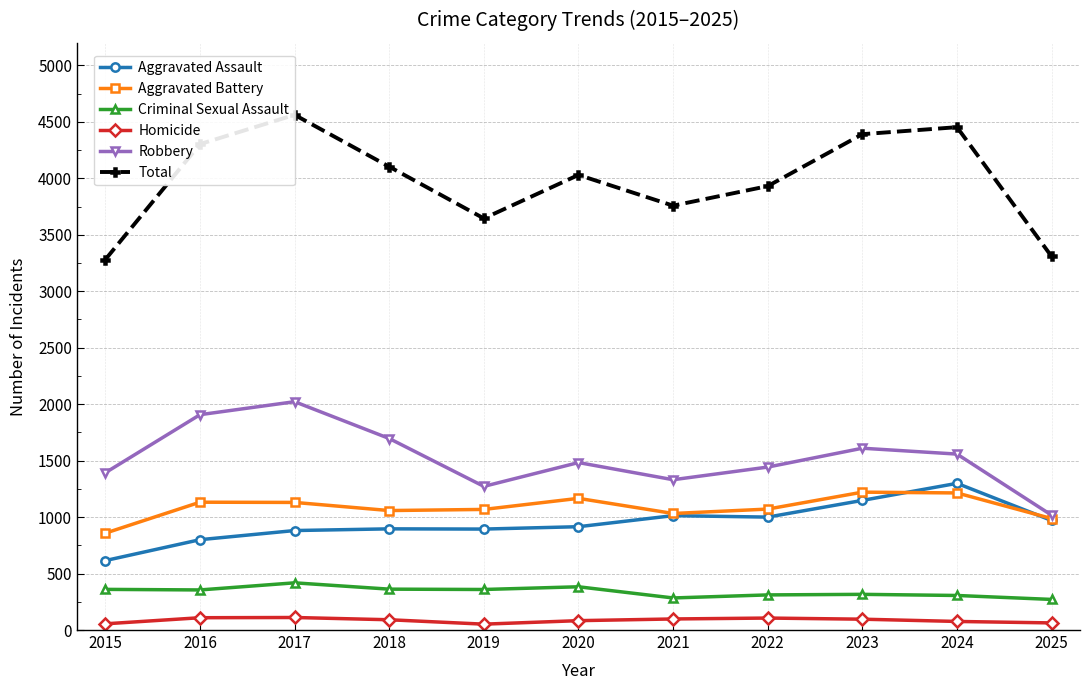

What is the highest value of the Homicide series?

111